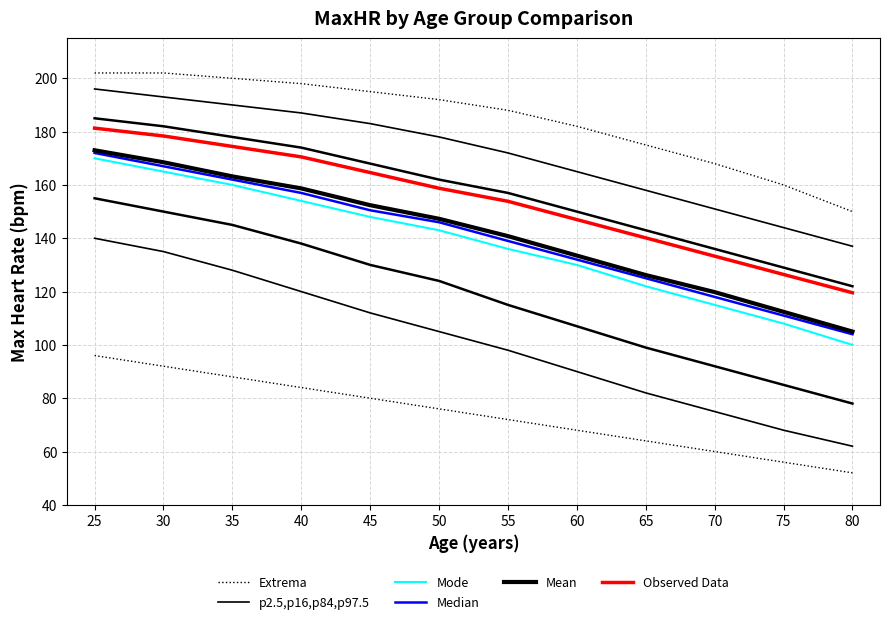

Which category has the lowest value in the Median series?

80